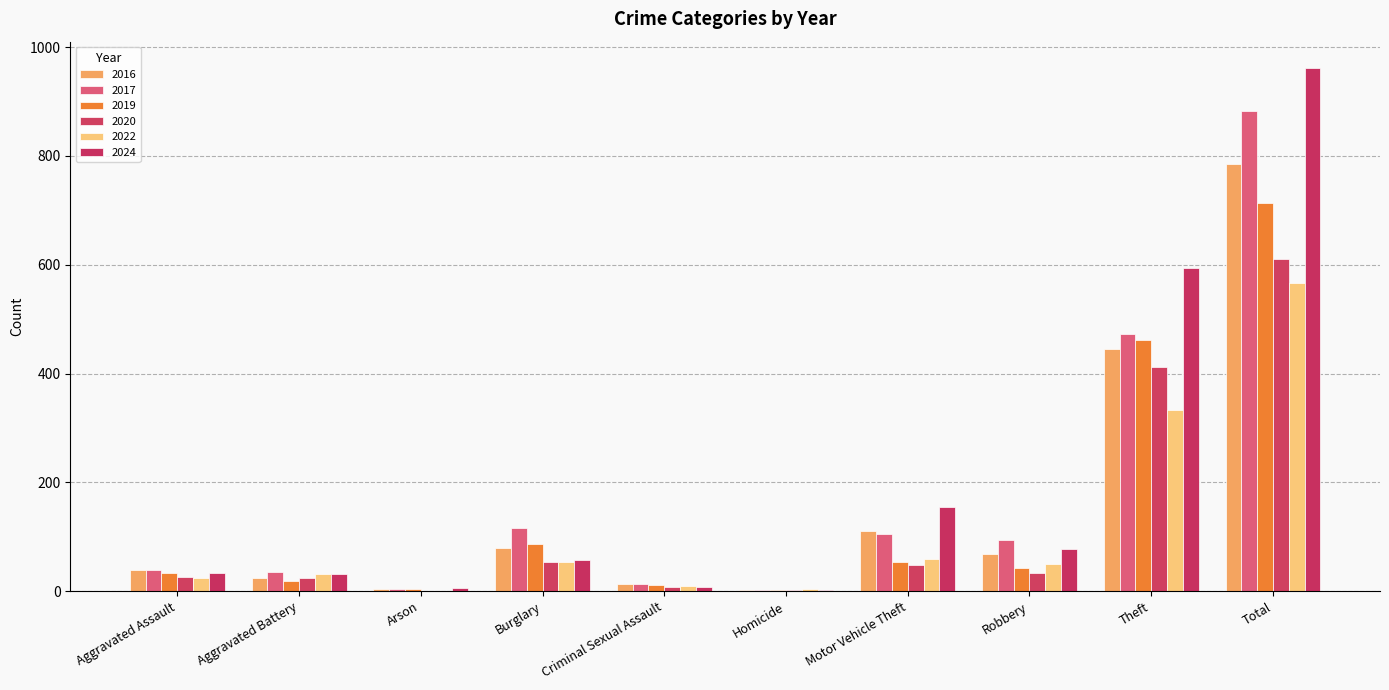

What is the maximum value shown in the chart?

962